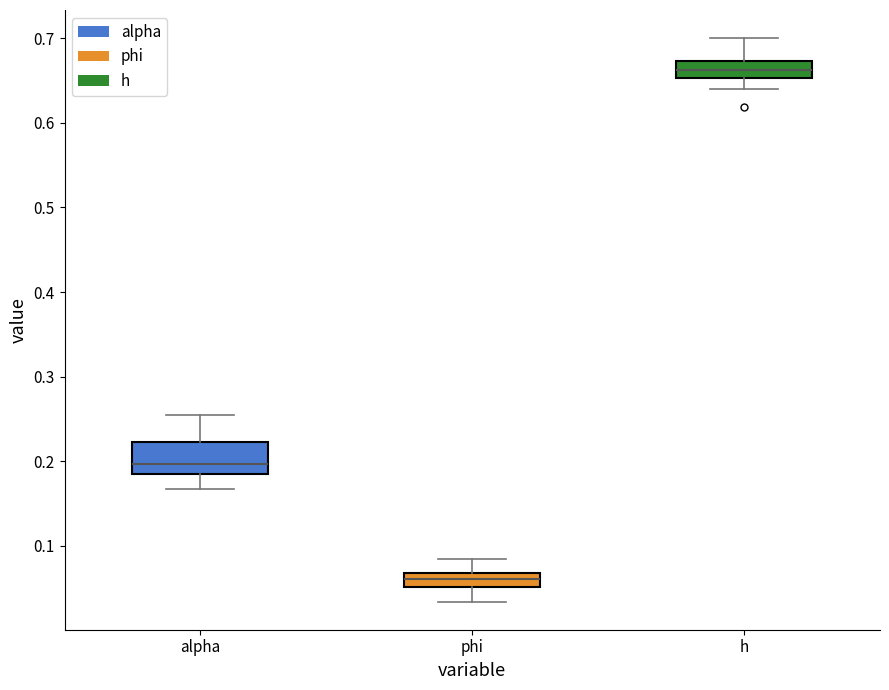

Reading left to right, read every box against the y-axis: the position of its median line, the range the box covers, and the ends of its whiskers. The values are not printed on the chart, so give them approximately, as read against the axis.

alpha: median 0.20, box 0.18 to 0.22, whiskers 0.17 to 0.25
phi: median 0.06, box 0.05 to 0.07, whiskers 0.03 to 0.08
h: median 0.66, box 0.65 to 0.67, whiskers 0.64 to 0.70